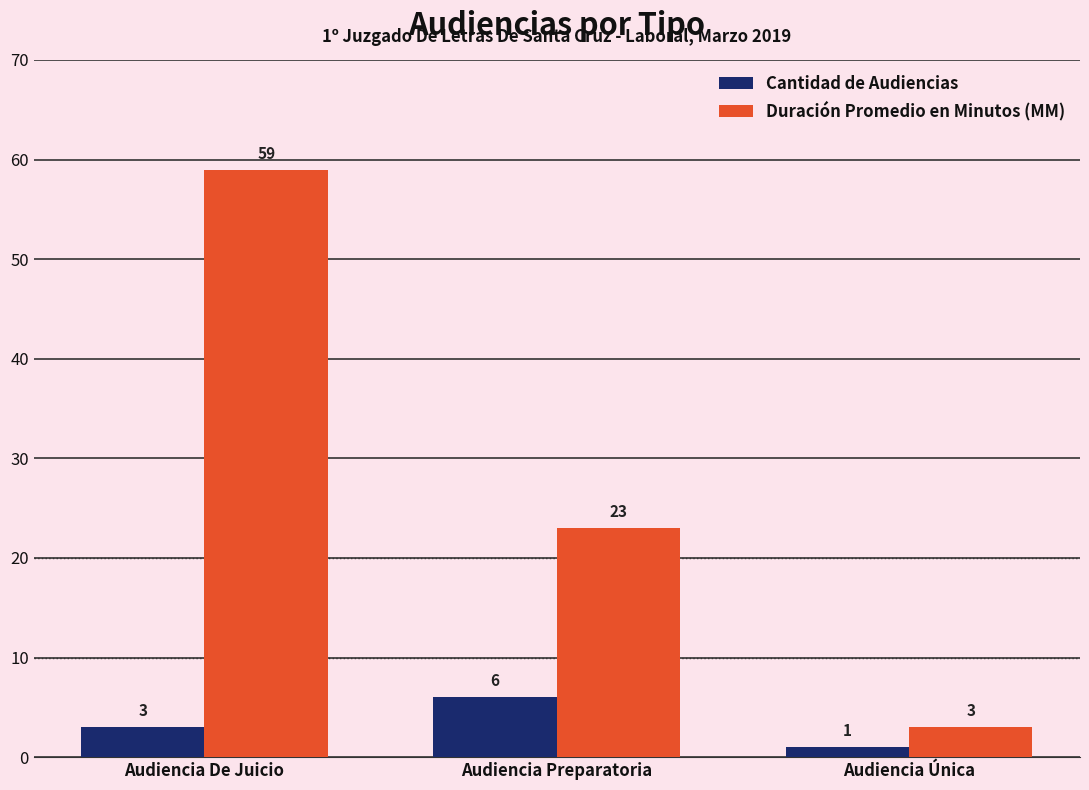

What is the difference between the maximum and minimum values in the Cantidad de Audiencias series?

5